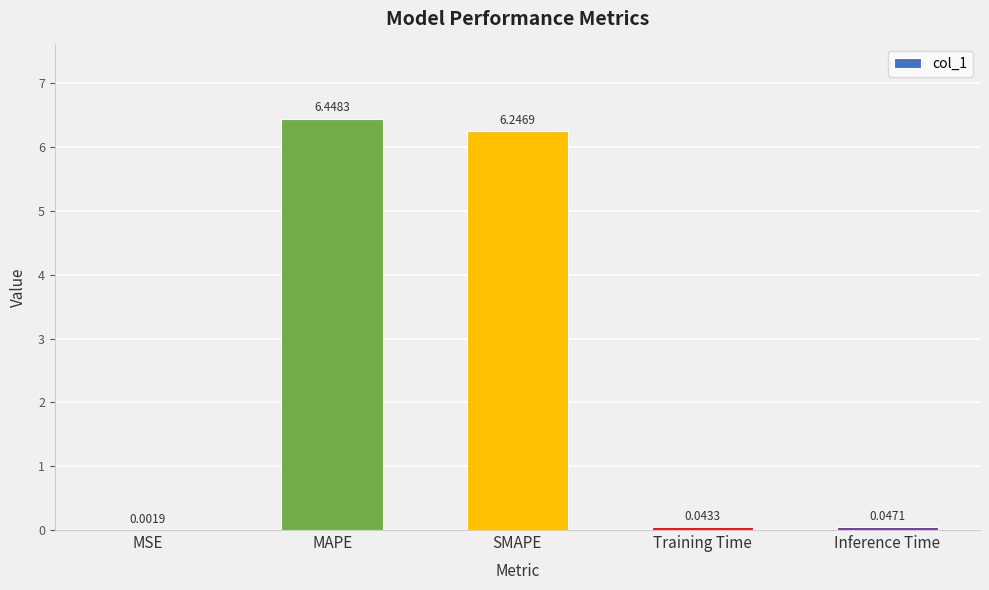

At which label is the value closest to 3?

Inference Time